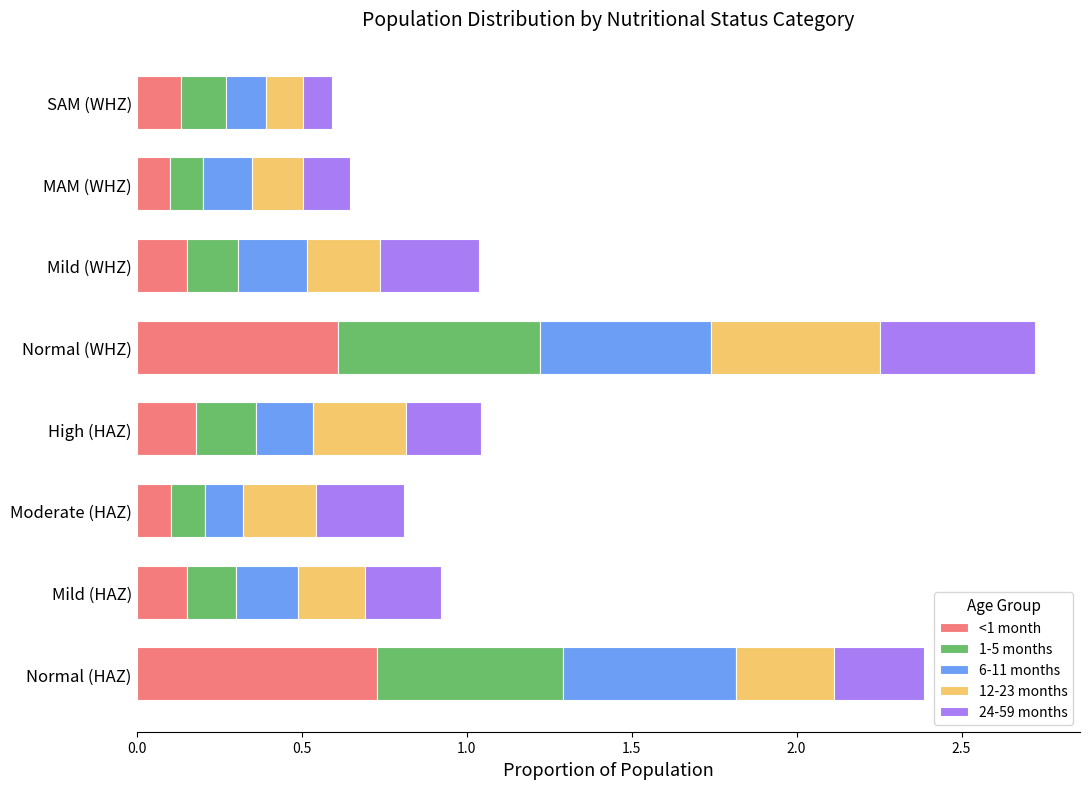

What is the difference between the <1 month values at Normal (WHZ) and High (HAZ)?

0.4